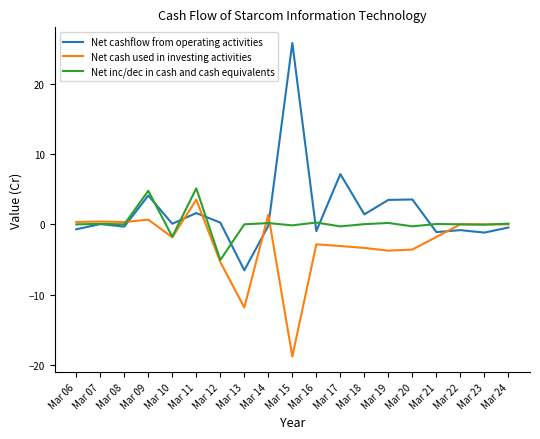

Which series changed the most between Mar 09 and Mar 16?

Net cashflow from operating activities